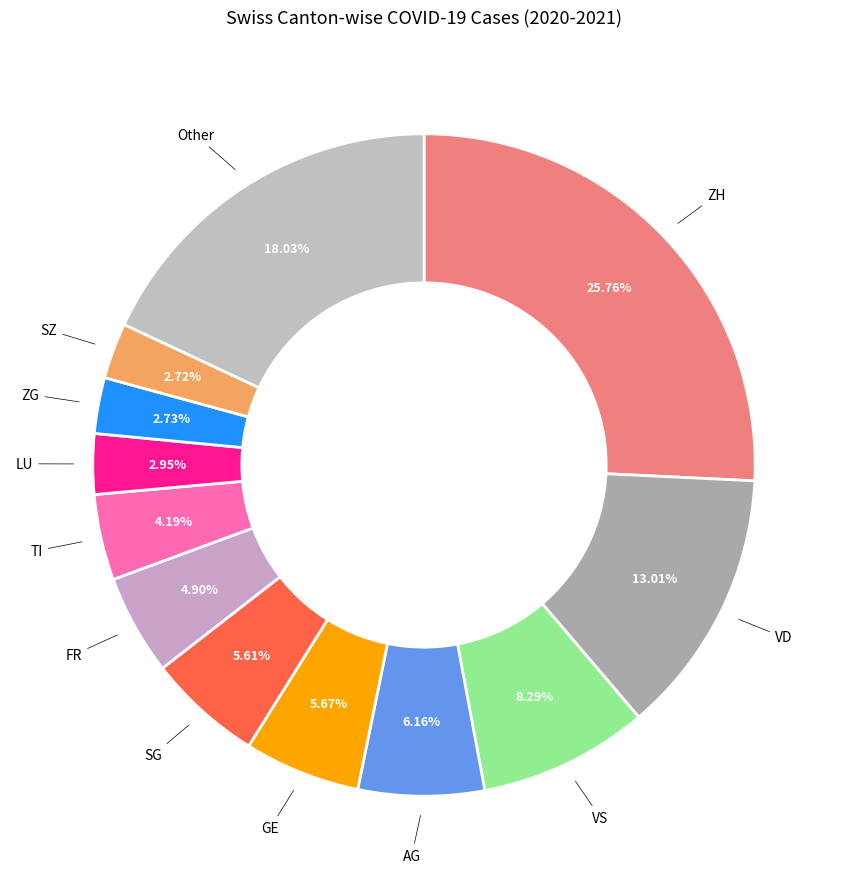

How many slices are in this pie chart?

12